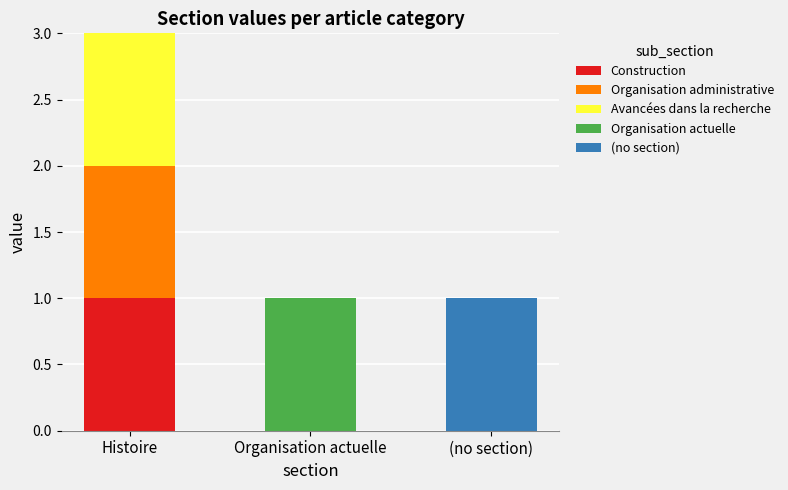

Reading right to left, transcribe the values for Construction.

(no section)=0	Organisation actuelle=0	Histoire=1